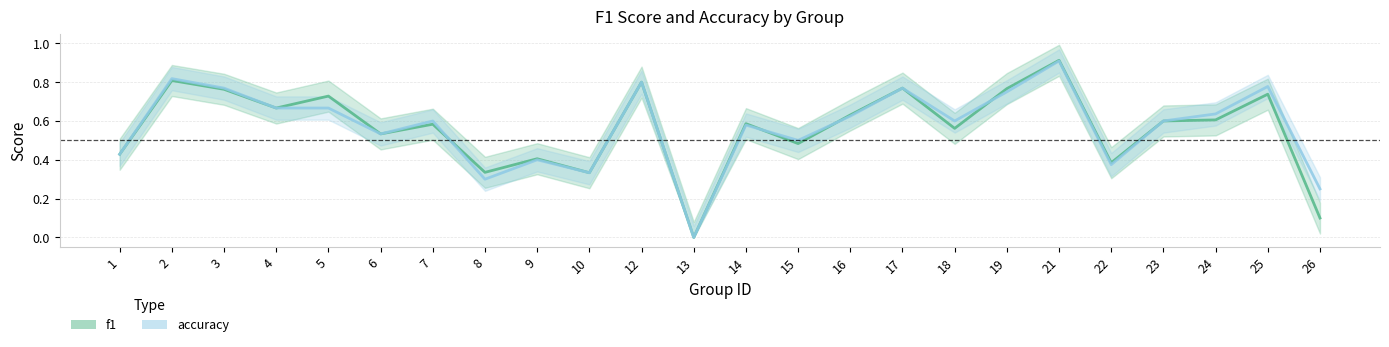

Count the number of categories in the chart.

24